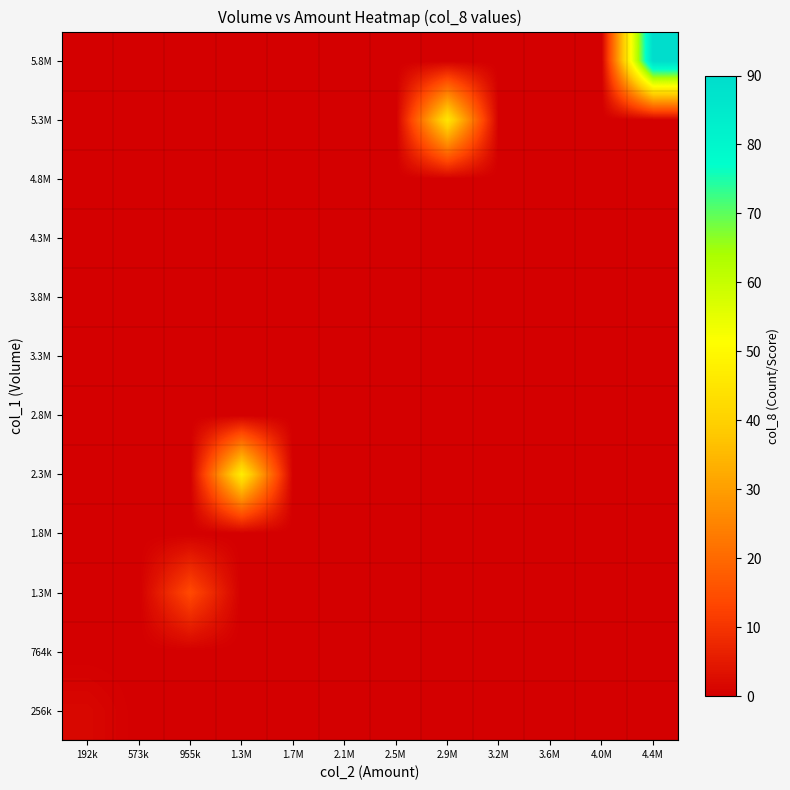

Reading right to left, extract all data points from this chart.

256k: 4.4M=0.0	4.0M=0.0	3.6M=0.0	3.2M=0.0	2.9M=0.0	2.5M=0.0	2.1M=0.0	1.7M=0.0	1.3M=0.0	955k=0.0	573k=0.0	192k=1.6
764k: 4.4M=0.0	4.0M=0.0	3.6M=0.0	3.2M=0.0	2.9M=0.0	2.5M=0.0	2.1M=0.0	1.7M=0.0	1.3M=0.0	955k=0.0	573k=0.0	192k=0.0
1.3M: 4.4M=0.0	4.0M=0.0	3.6M=0.0	3.2M=0.0	2.9M=0.0	2.5M=0.0	2.1M=0.0	1.7M=0.0	1.3M=0.0	955k=14.0	573k=0.0	192k=0.0
1.8M: 4.4M=0.0	4.0M=0.0	3.6M=0.0	3.2M=0.0	2.9M=0.0	2.5M=0.0	2.1M=0.0	1.7M=0.0	1.3M=0.0	955k=0.0	573k=0.0	192k=0.0
2.3M: 4.4M=0.0	4.0M=0.0	3.6M=0.0	3.2M=0.0	2.9M=0.0	2.5M=0.0	2.1M=0.0	1.7M=0.0	1.3M=47.0	955k=0.0	573k=0.0	192k=0.0
2.8M: 4.4M=0.0	4.0M=0.0	3.6M=0.0	3.2M=0.0	2.9M=0.0	2.5M=0.0	2.1M=0.0	1.7M=0.0	1.3M=0.0	955k=0.0	573k=0.0	192k=0.0
3.3M: 4.4M=0.0	4.0M=0.0	3.6M=0.0	3.2M=0.0	2.9M=0.0	2.5M=0.0	2.1M=0.0	1.7M=0.0	1.3M=0.0	955k=0.0	573k=0.0	192k=0.0
3.8M: 4.4M=0.0	4.0M=0.0	3.6M=0.0	3.2M=0.0	2.9M=0.0	2.5M=0.0	2.1M=0.0	1.7M=0.0	1.3M=0.0	955k=0.0	573k=0.0	192k=0.0
4.3M: 4.4M=0.0	4.0M=0.0	3.6M=0.0	3.2M=0.0	2.9M=0.0	2.5M=0.0	2.1M=0.0	1.7M=0.0	1.3M=0.0	955k=0.0	573k=0.0	192k=0.0
4.8M: 4.4M=0.0	4.0M=0.0	3.6M=0.0	3.2M=0.0	2.9M=0.0	2.5M=0.0	2.1M=0.0	1.7M=0.0	1.3M=0.0	955k=0.0	573k=0.0	192k=0.0
5.3M: 4.4M=0.0	4.0M=0.0	3.6M=0.0	3.2M=0.0	2.9M=45.0	2.5M=0.0	2.1M=0.0	1.7M=0.0	1.3M=0.0	955k=0.0	573k=0.0	192k=0.0
5.8M: 4.4M=90.0	4.0M=0.0	3.6M=0.0	3.2M=0.0	2.9M=0.0	2.5M=0.0	2.1M=0.0	1.7M=0.0	1.3M=0.0	955k=0.0	573k=0.0	192k=0.0